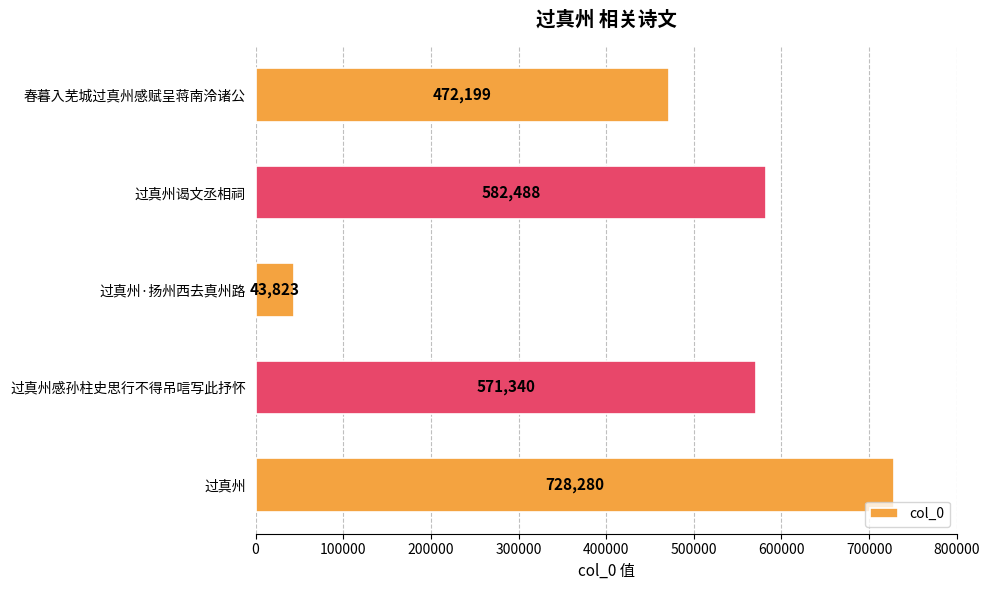

What is the difference between the second highest and second lowest values?

110289